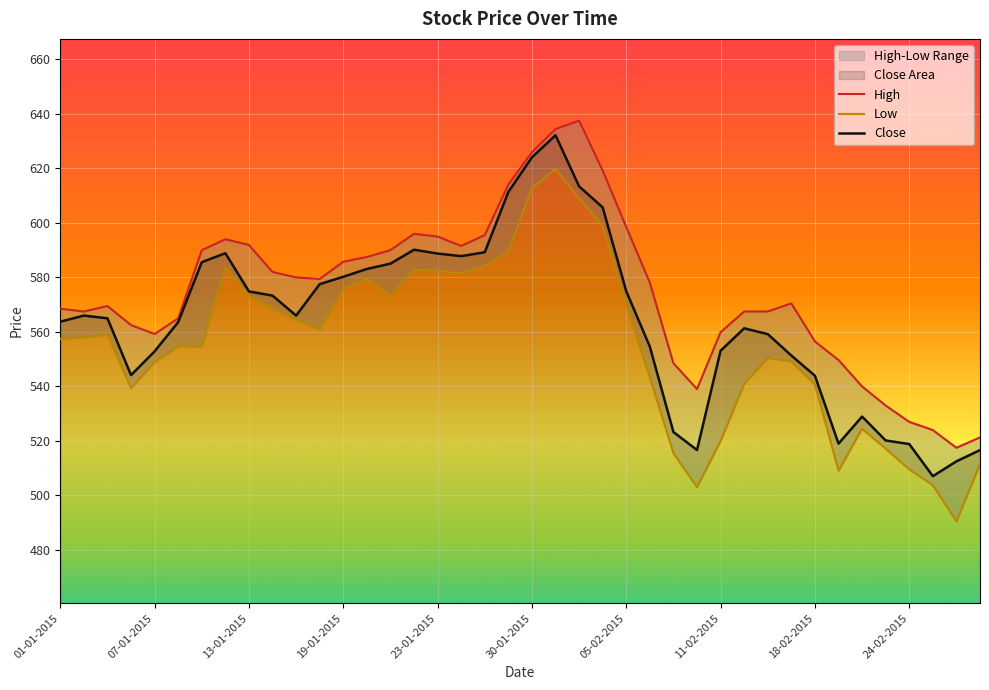

What is the difference between the Close values at 24 and 37?

67.8